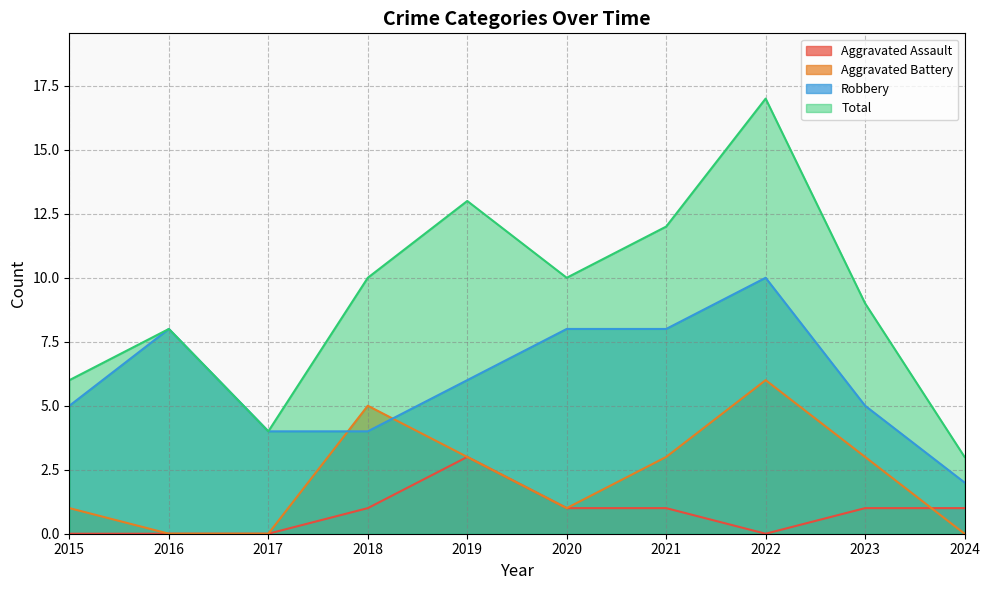

Is the value of Total at 2022 greater than the value of Robbery at 2021?

Yes